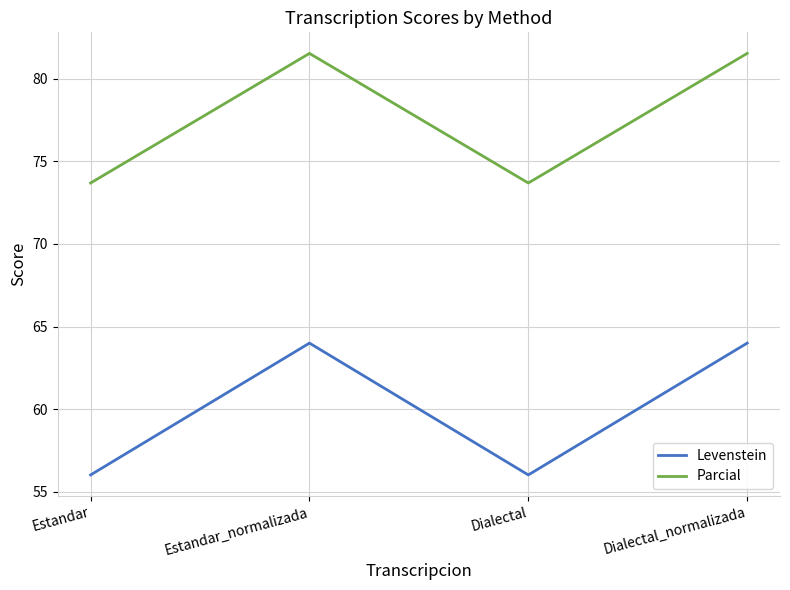

At Estandar_normalizada, list the series in order from smallest to largest.

Levenstein, Parcial